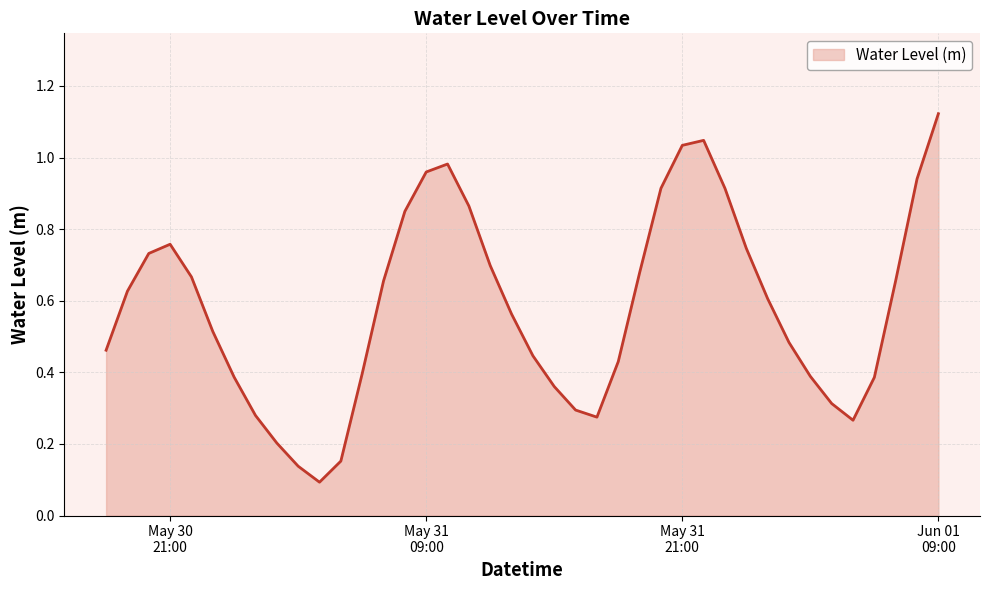

List the labels in order of value, smallest first.

2023-05-31 04:00:00, 2023-05-31 03:00:00, 2023-05-31 05:00:00, 2023-05-31 02:00:00, 2023-06-01 05:00:00, 2023-05-31 17:00:00, 2023-05-31 01:00:00, 2023-05-31 16:00:00, 2023-06-01 04:00:00, 2023-05-31 15:00:00, 2023-06-01 06:00:00, 2023-05-31 00:00:00, 2023-06-01 03:00:00, 2023-05-31 06:00:00, 2023-05-31 18:00:00, 2023-05-31 14:00:00, 2023-05-30 18:00:00, 2023-06-01 02:00:00, 2023-05-30 23:00:00, 2023-05-31 13:00:00, 2023-06-01 01:00:00, 2023-05-30 19:00:00, 2023-05-31 07:00:00, 2023-06-01 07:00:00, 2023-05-30 22:00:00, 2023-05-31 19:00:00, 2023-05-31 12:00:00, 2023-05-30 20:00:00, 2023-06-01 00:00:00, 2023-05-30 21:00:00, 2023-05-31 08:00:00, 2023-05-31 11:00:00, 2023-05-31 23:00:00, 2023-05-31 20:00:00, 2023-06-01 08:00:00, 2023-05-31 09:00:00, 2023-05-31 10:00:00, 2023-05-31 21:00:00, 2023-05-31 22:00:00, 2023-06-01 09:00:00